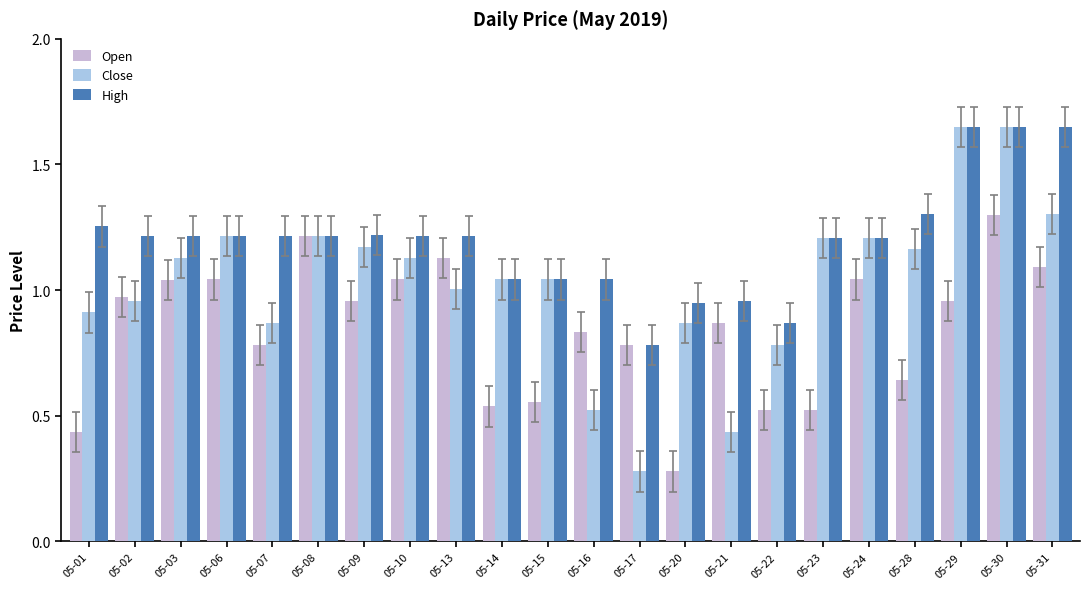

What is the difference between the High values at 05-29 and 05-20?

0.7